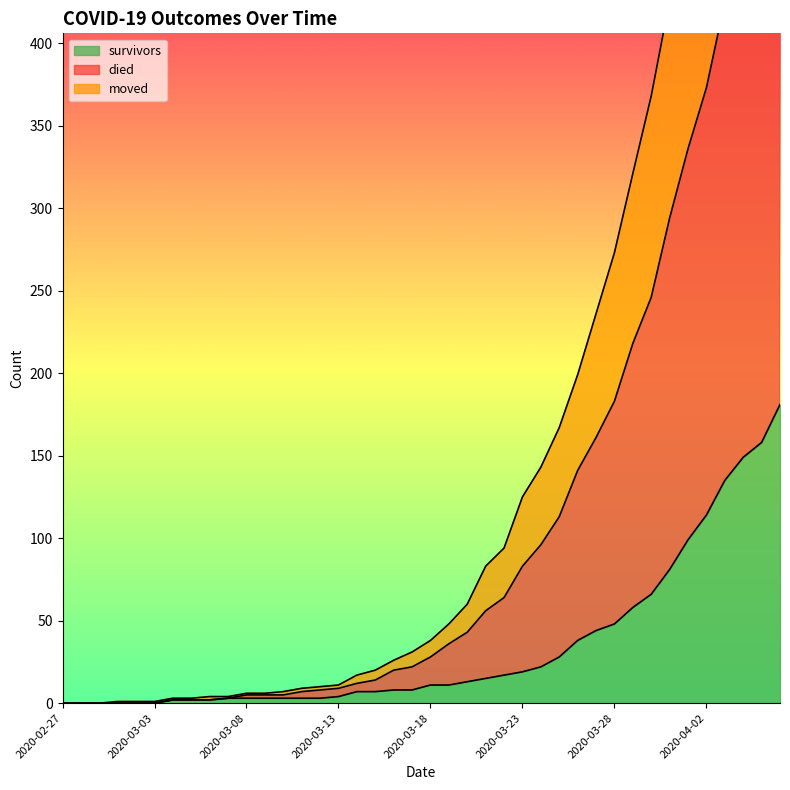

Between 2020-03-19 and 2020-03-27, which series saw the biggest shift?

died